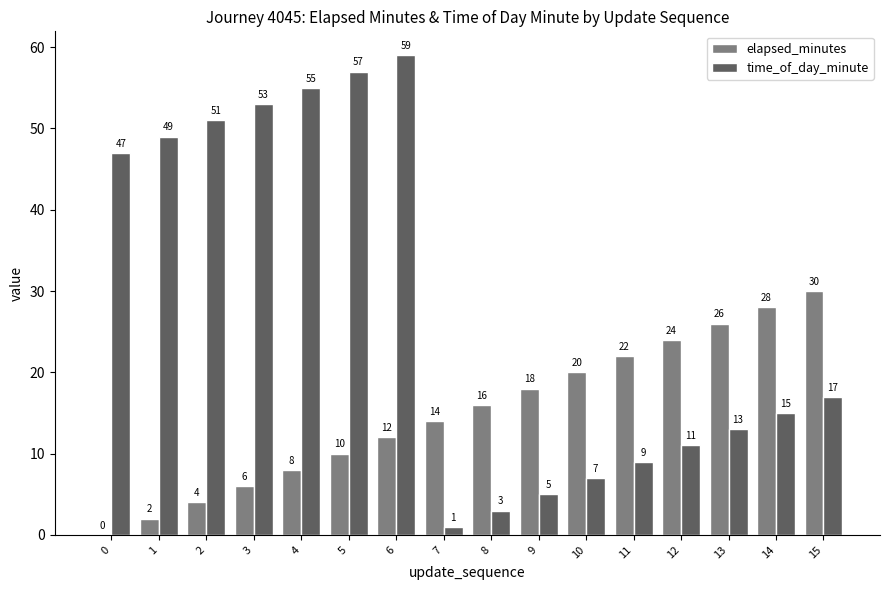

Are the bars horizontal?

No